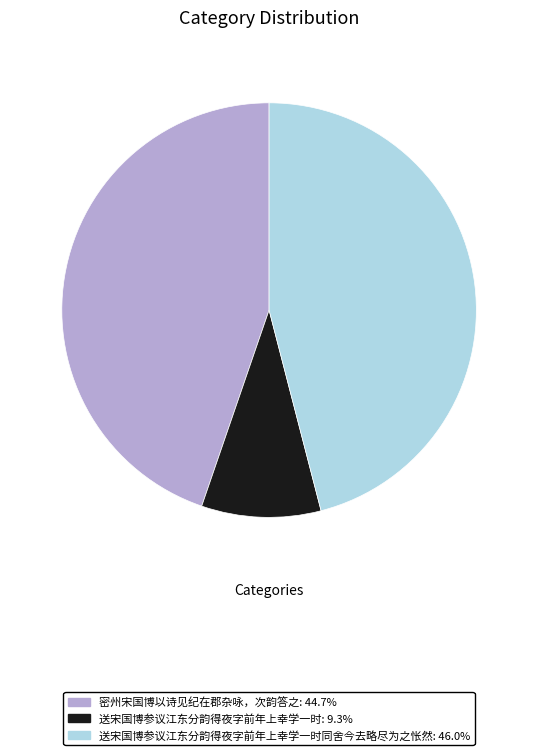

Combined, do 密州宋国博以诗见纪在郡杂咏，次韵答之: 44.7% and 送宋国博参议江东分韵得夜字前年上幸学一时同舍今去略尽为之怅然: 46.0% account for over 50%?

Yes